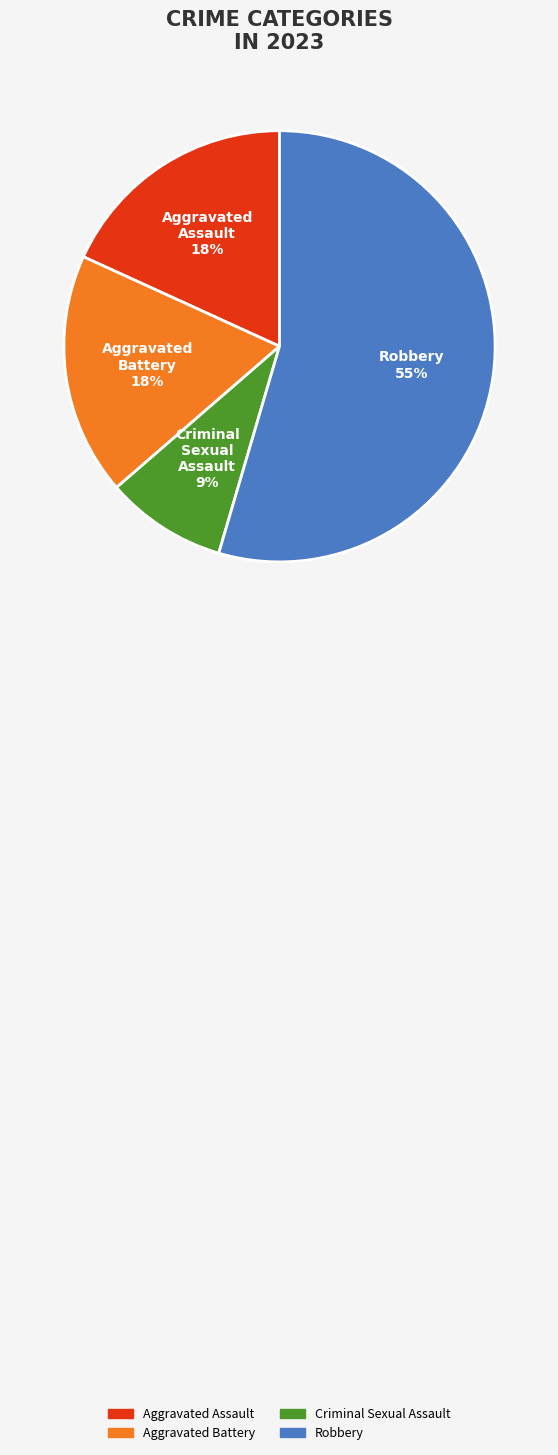

Combined, do Aggravated Battery and Robbery account for over 50%?

Yes